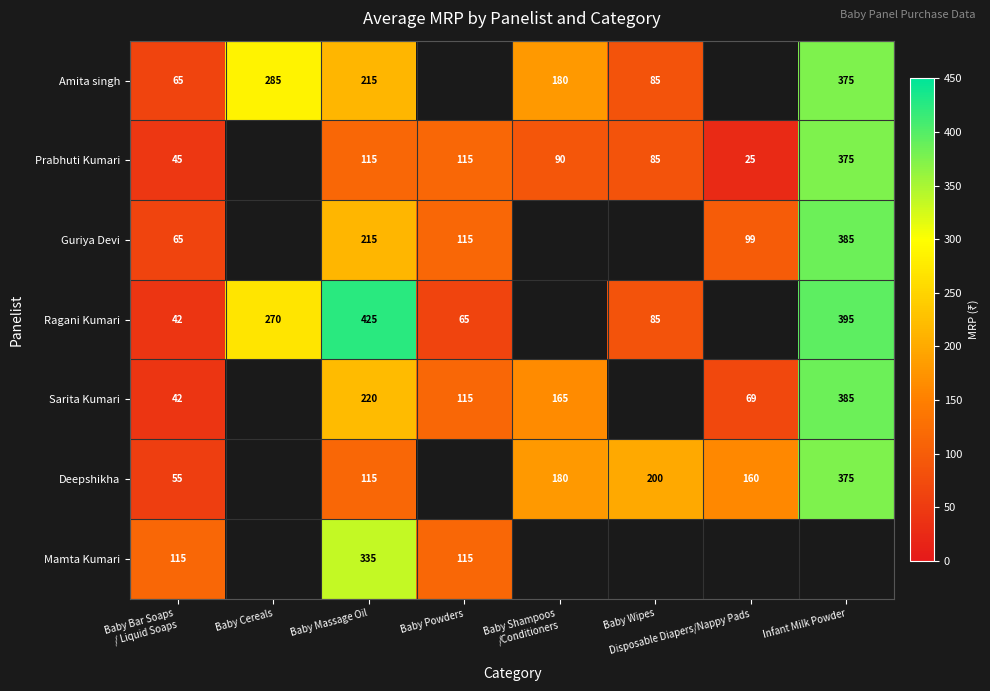

At which category does the chart reach its peak across all series?

Baby Massage Oil